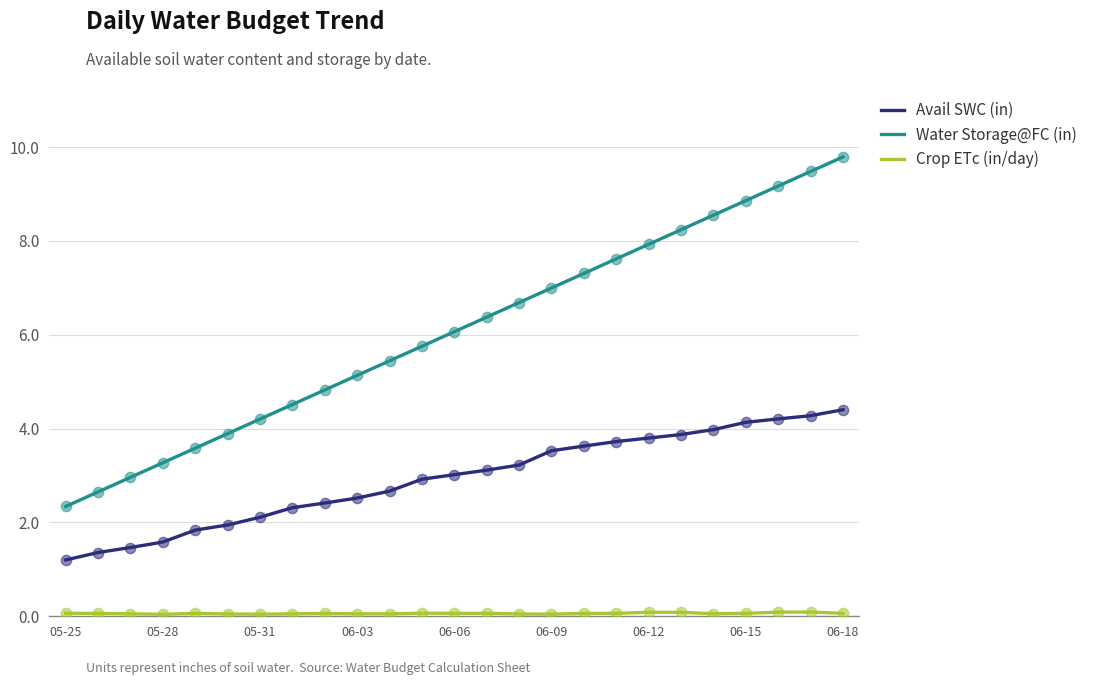

Which series has the largest total across all categories?

Water Storage@FC (in)